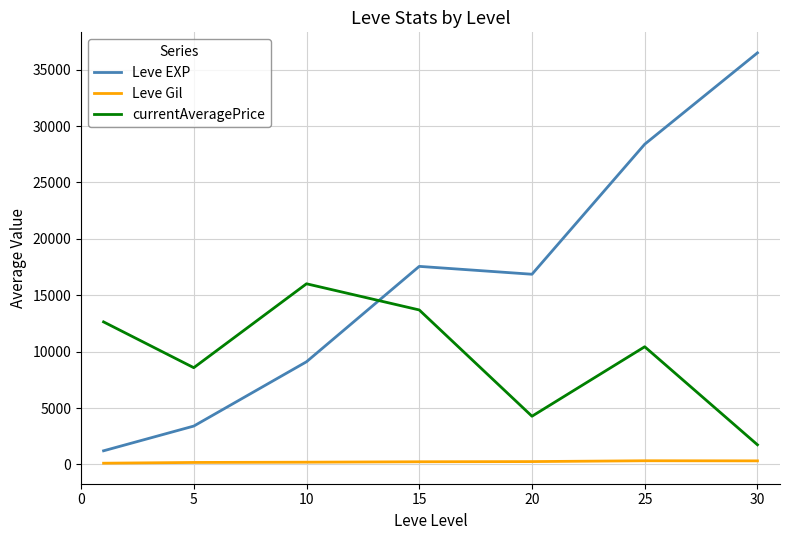

What is the difference between the maximum and minimum values in the Leve EXP series?

35279.2